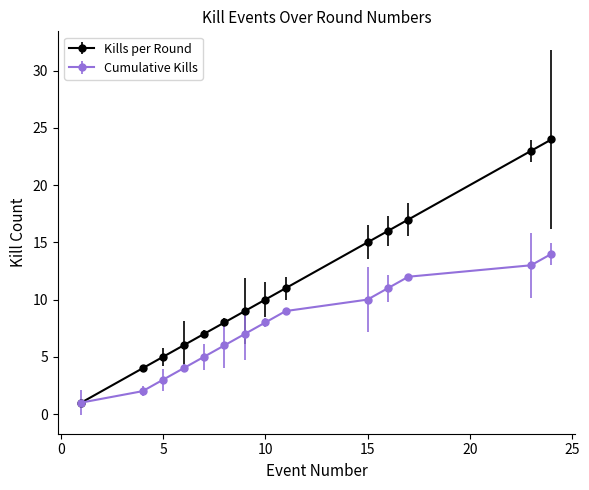

List the series in order of their peak value, lowest first.

Cumulative Kills, Kills per Round